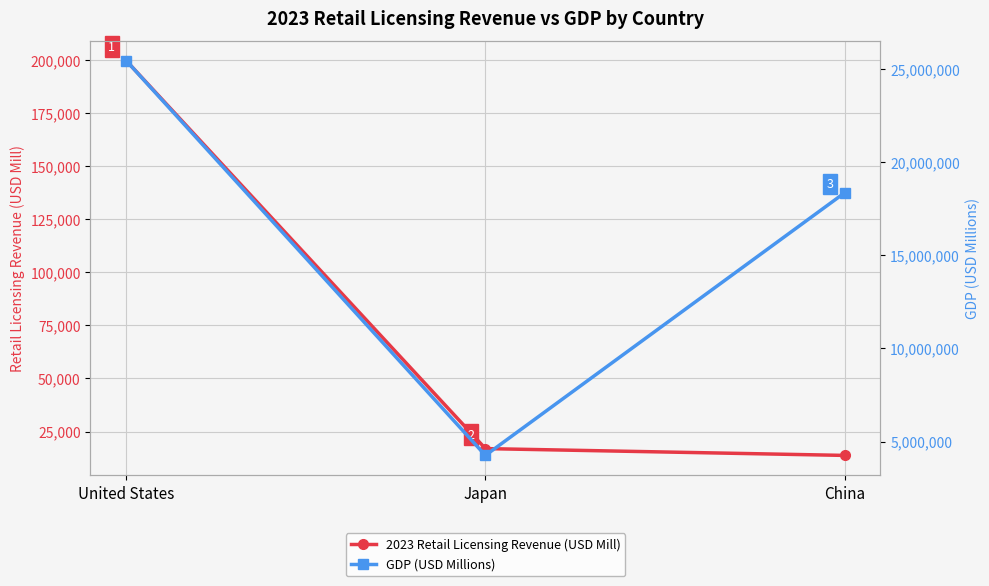

What are all the series names shown in the legend?

2023 Retail Licensing Revenue (USD Mill), GDP (USD Millions)